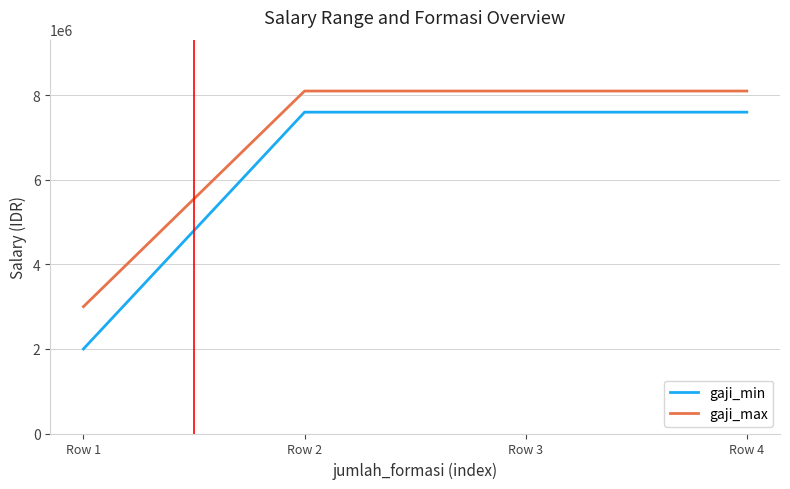

At which label does gaji_max reach its minimum?

Row 1